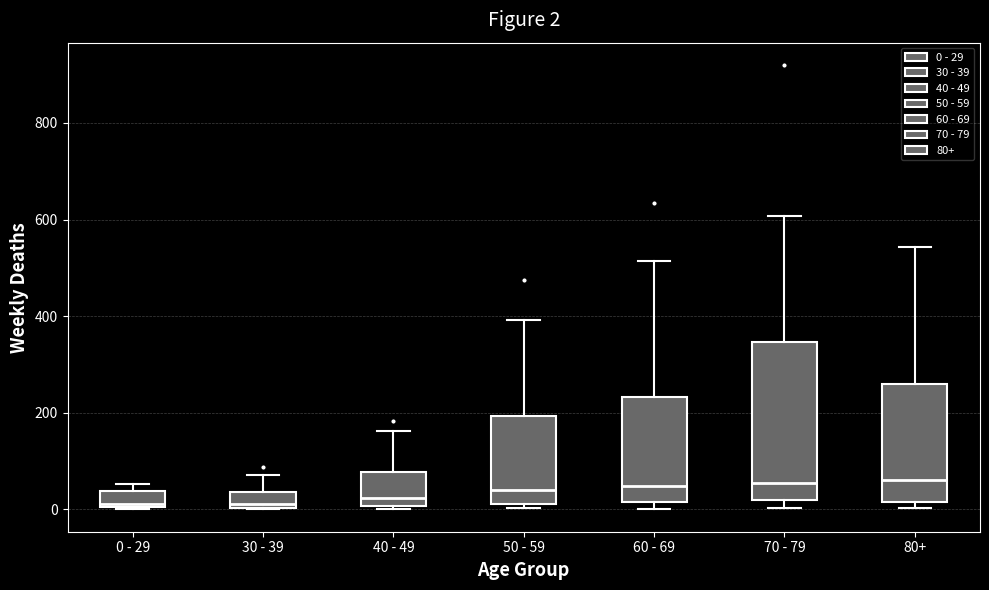

Which box is the tallest, from its lower edge to its upper edge?

70 - 79